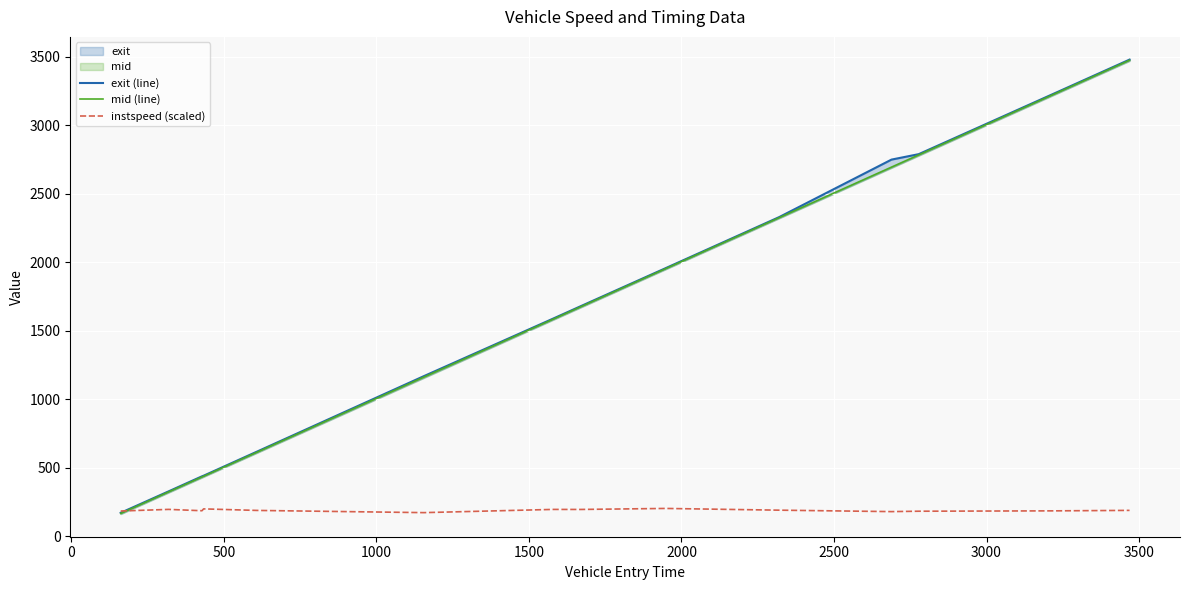

Read the exit (line) value at 0.

172.5